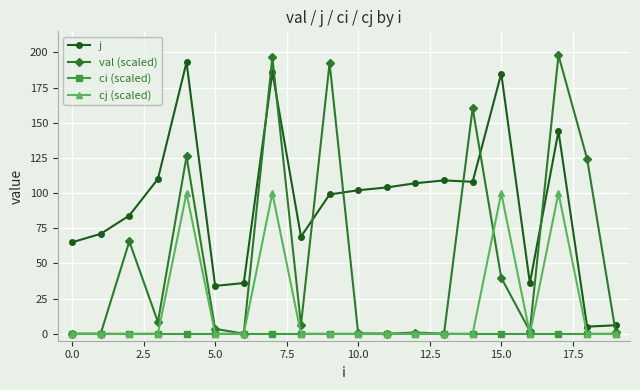

Rank the series by their average value, from highest to lowest.

j, val (scaled), cj (scaled), ci (scaled)